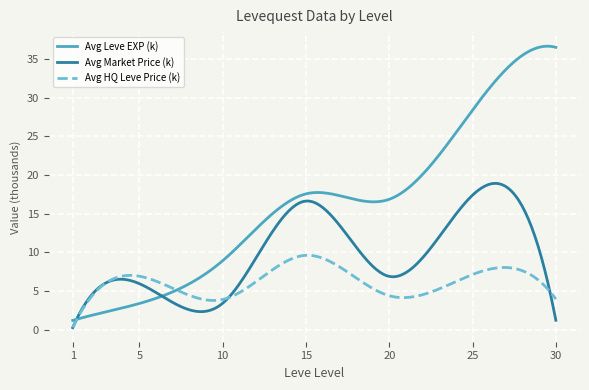

What is the greatest value displayed?

36.6